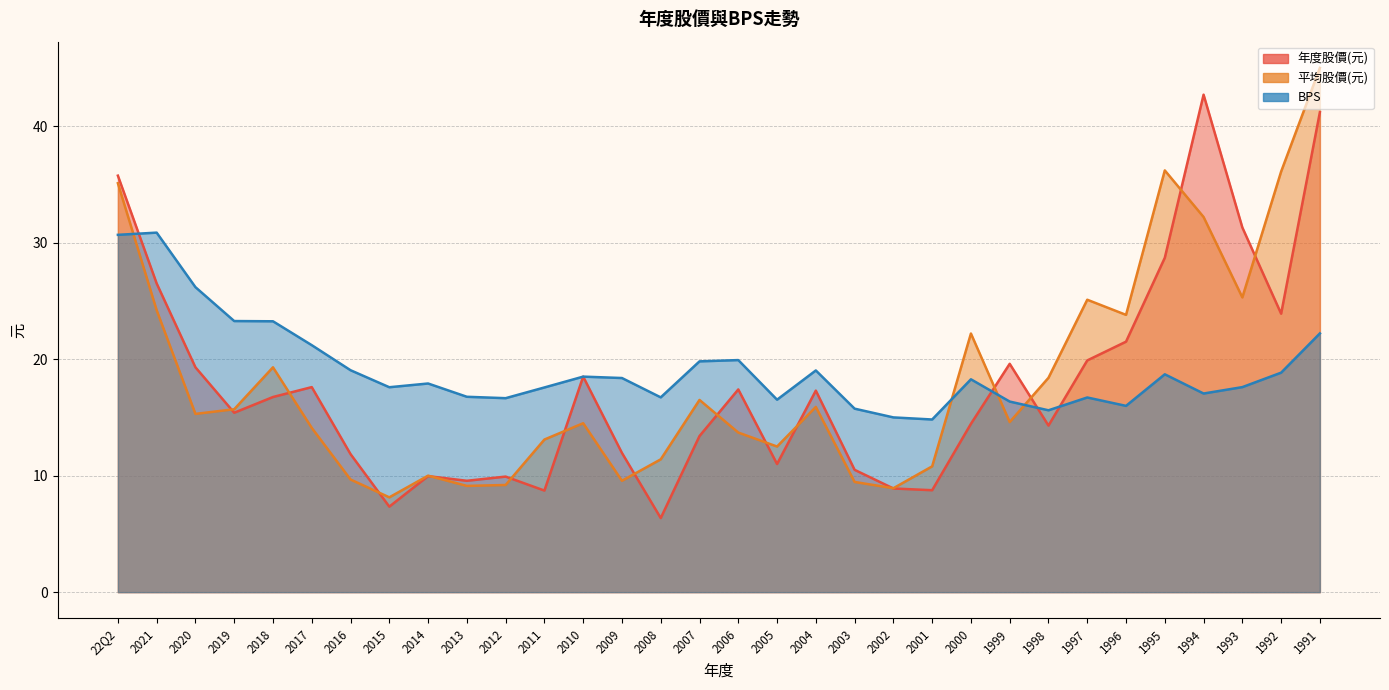

What is the difference between the maximum and minimum values in the 年度股價(元) series?

36.3